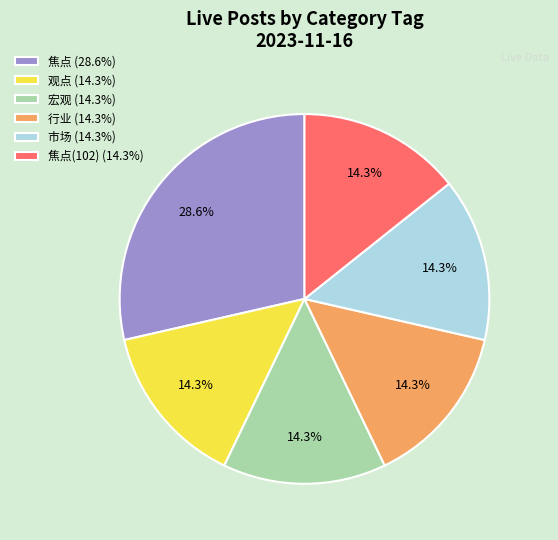

Does 焦点(102) (14.3%) represent more than half of the total?

No